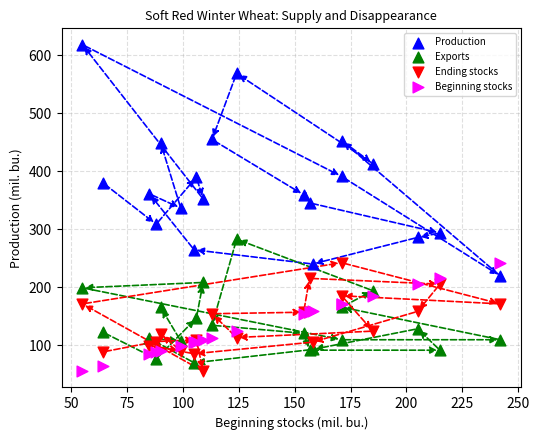

Which series contains the highest Y value?

Production